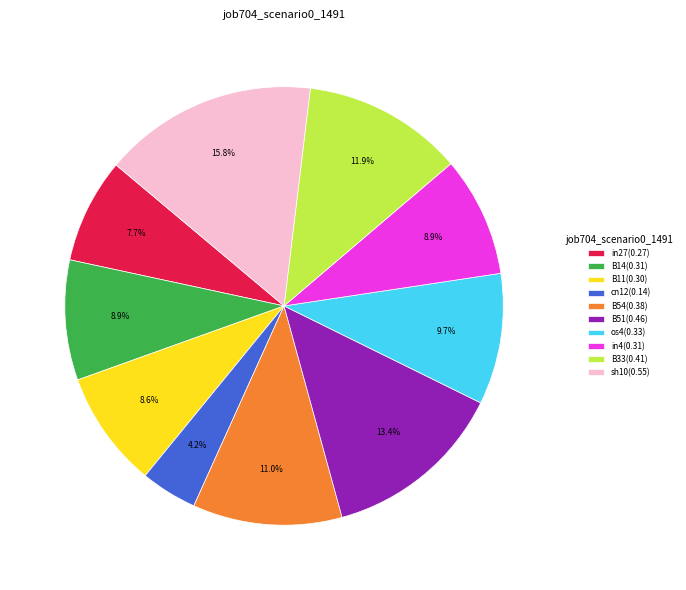

How many slices are in this pie chart?

10